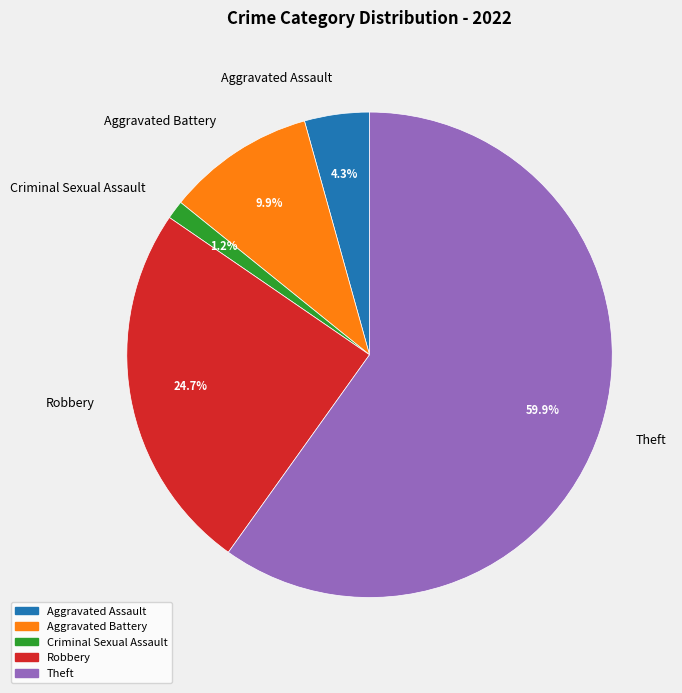

What is the total percentage of Theft and Aggravated Assault?

64.2%